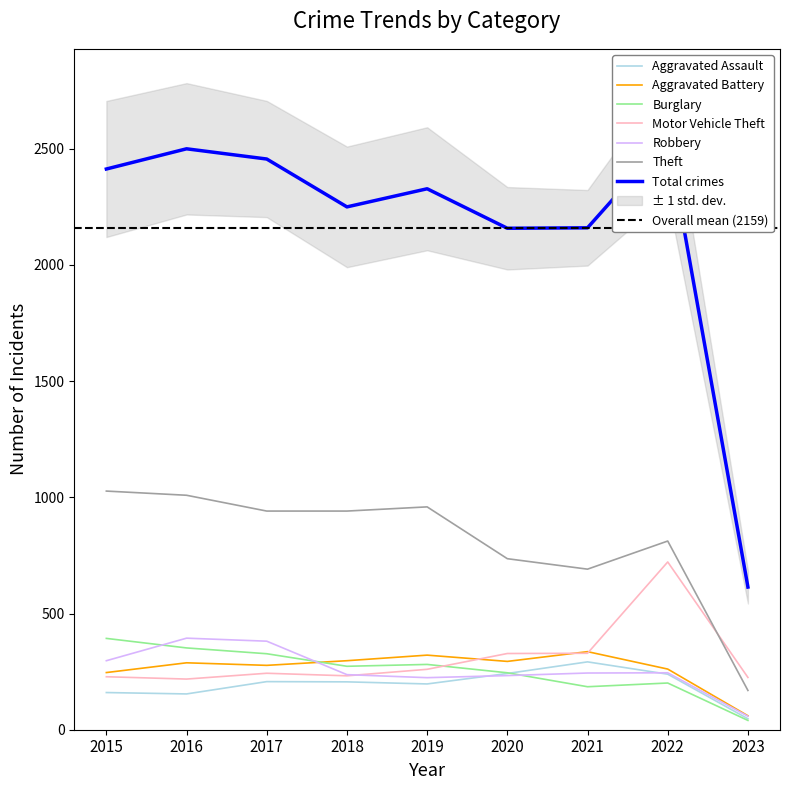

At which category is the sum across all series the highest?

2022